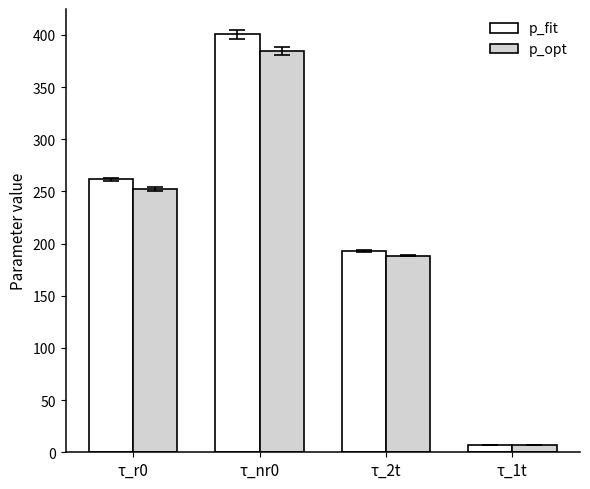

At which label is p_fit closest to 203?

τ_2t